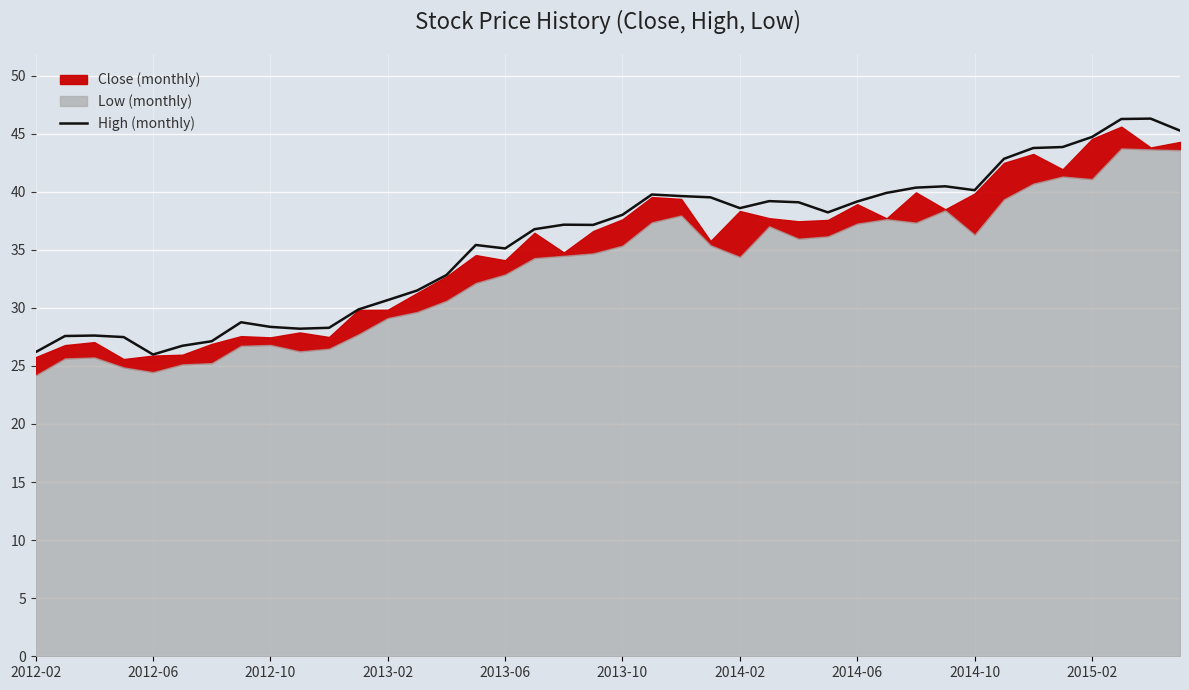

What is the maximum value for High (monthly)?

46.3